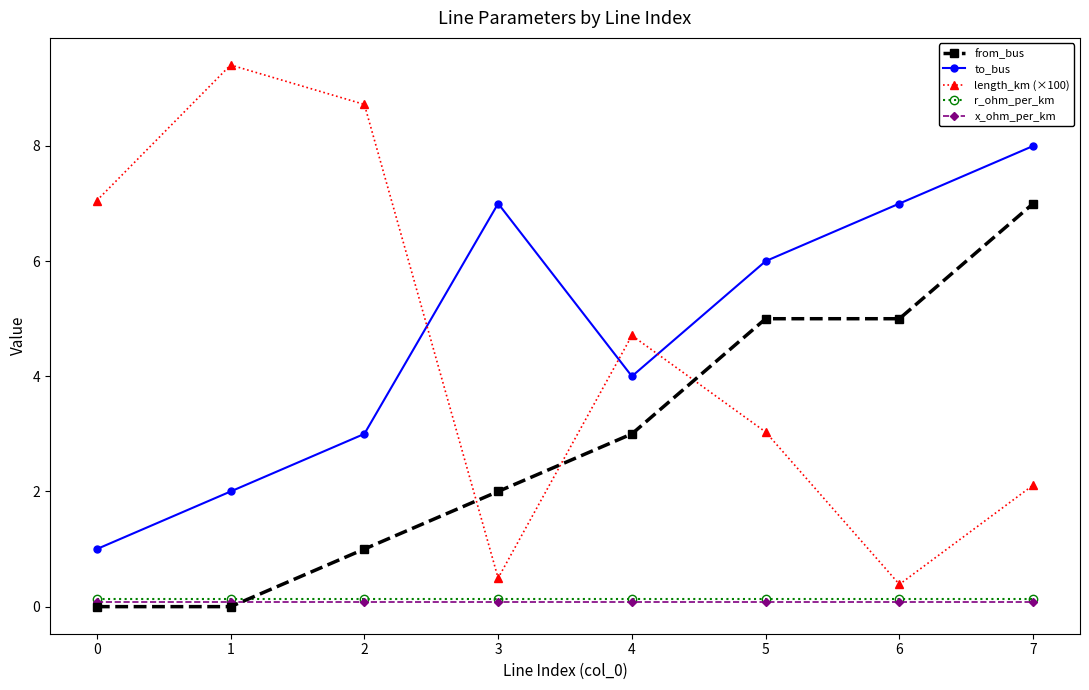

Which series changed the most between 1 and 4?

length_km (×100)